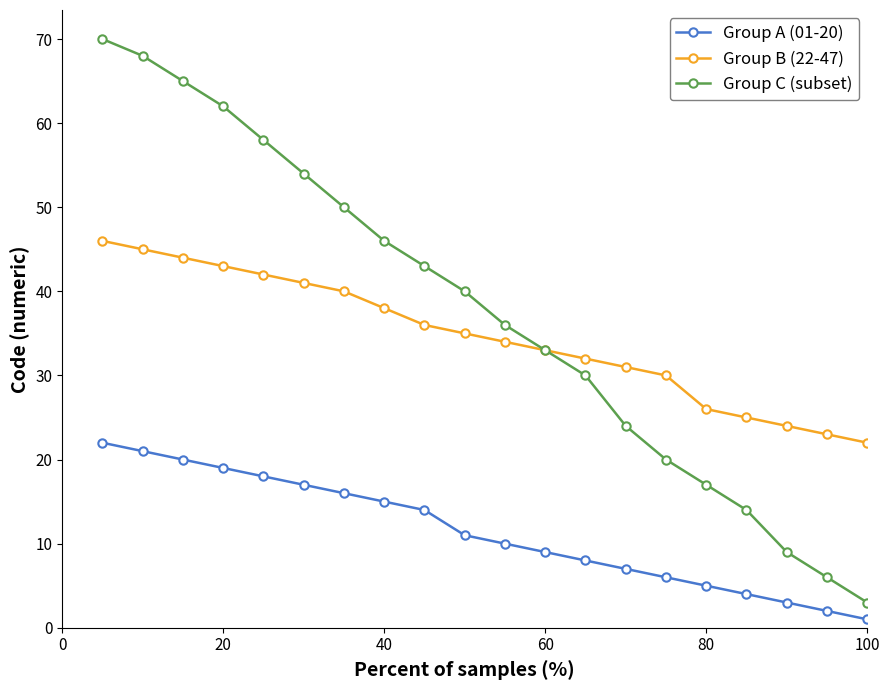

At how many categories does at least one series exceed 20?

20